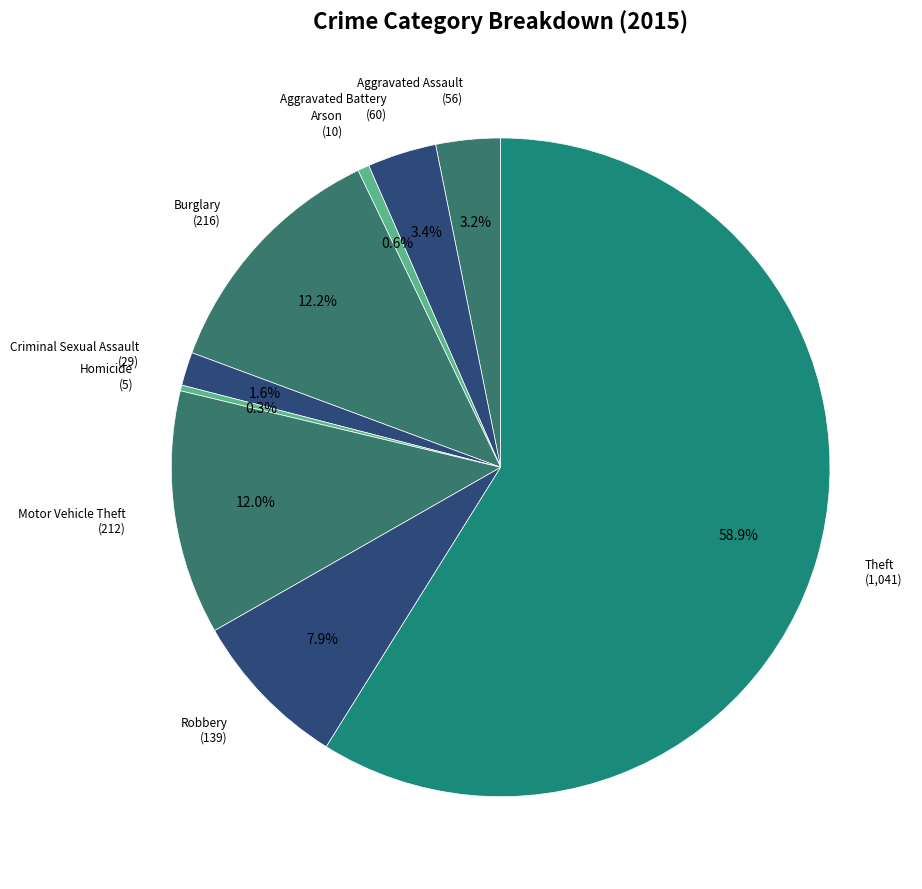

Does any single category account for the majority?

Yes